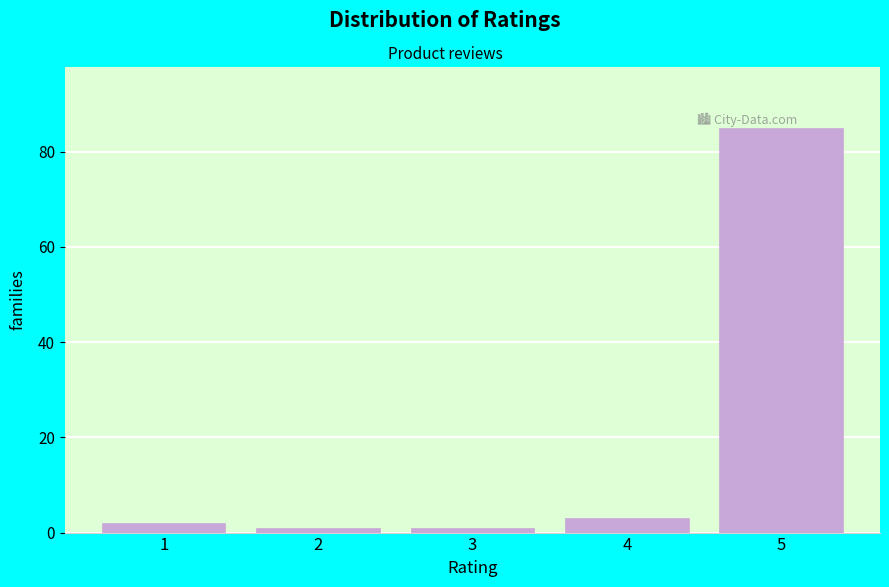

Reading right to left, list all the values displayed in this chart.

5=85	4=3	3=1	2=1	1=2